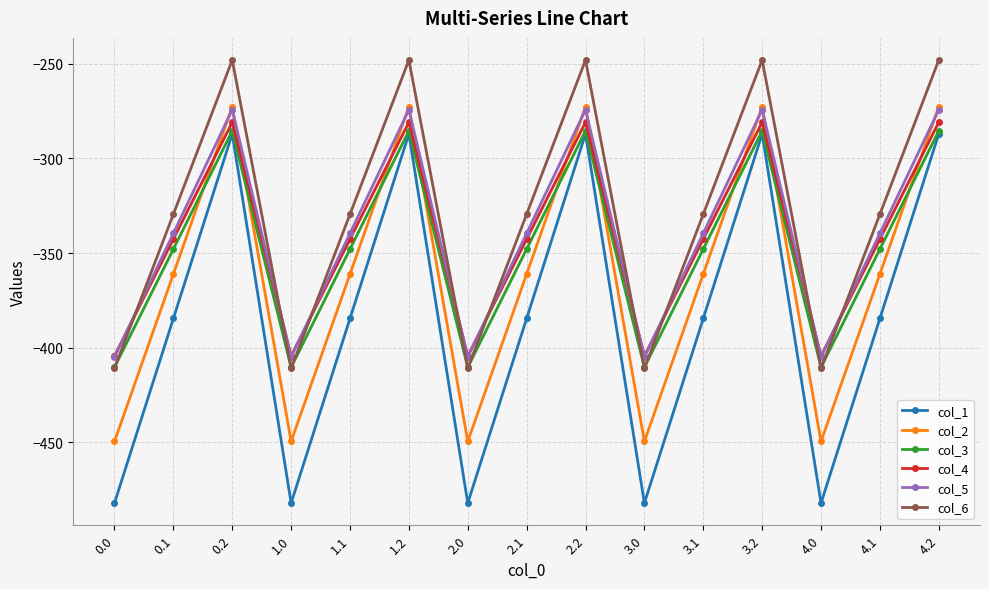

The col_5 series shows -339.6 at 2.1. True or false?

True